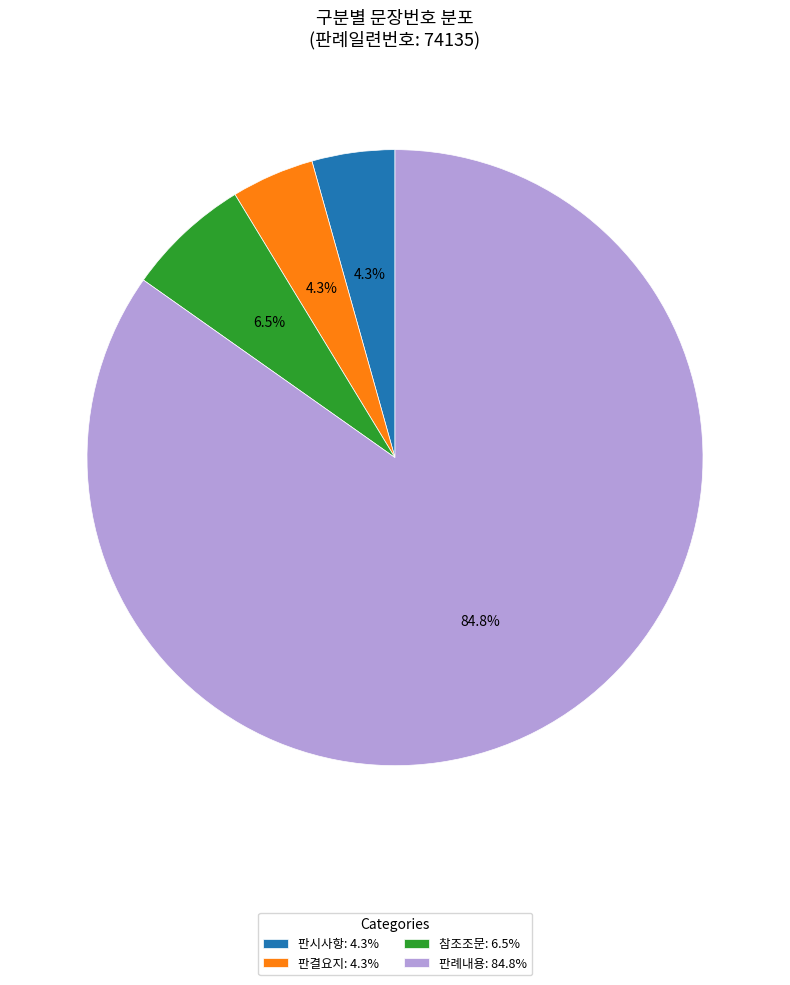

To the nearest percent, what is the average slice percentage?

25%